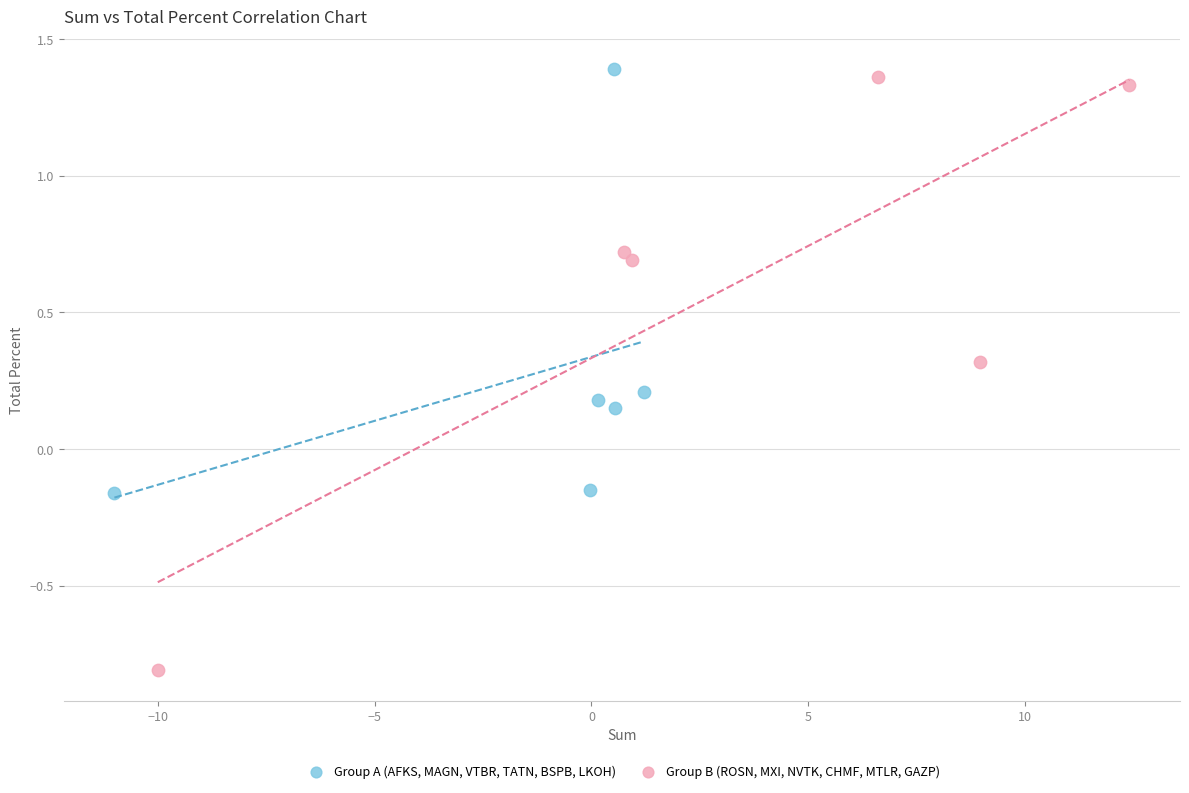

Which series has the largest Y range (max minus min)?

Group B (ROSN, MXI, NVTK, CHMF, MTLR, GAZP)